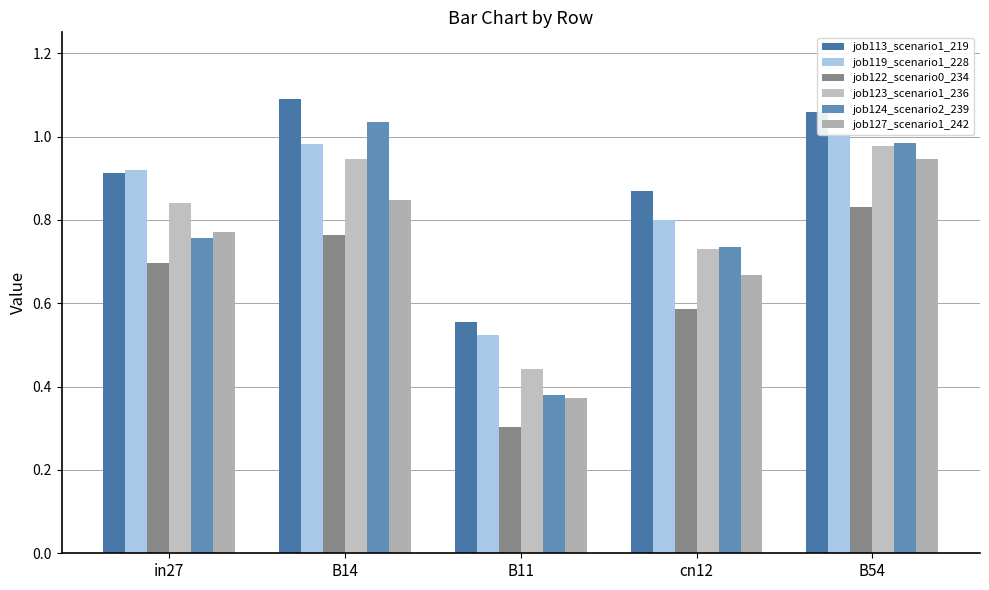

What is the average value of the job127_scenario1_242 series?

0.7